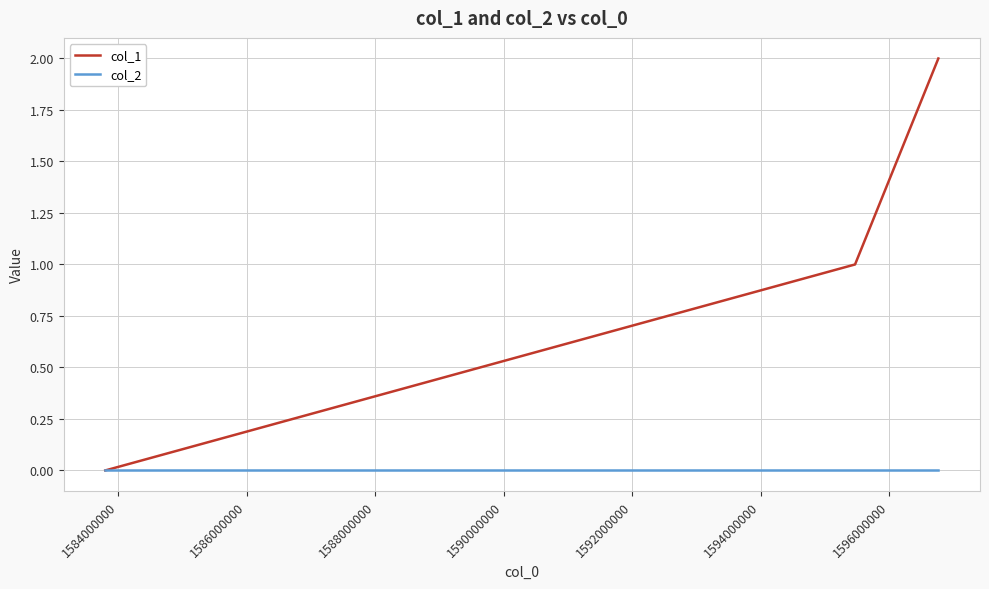

Which series has the largest range (max minus min)?

col_1